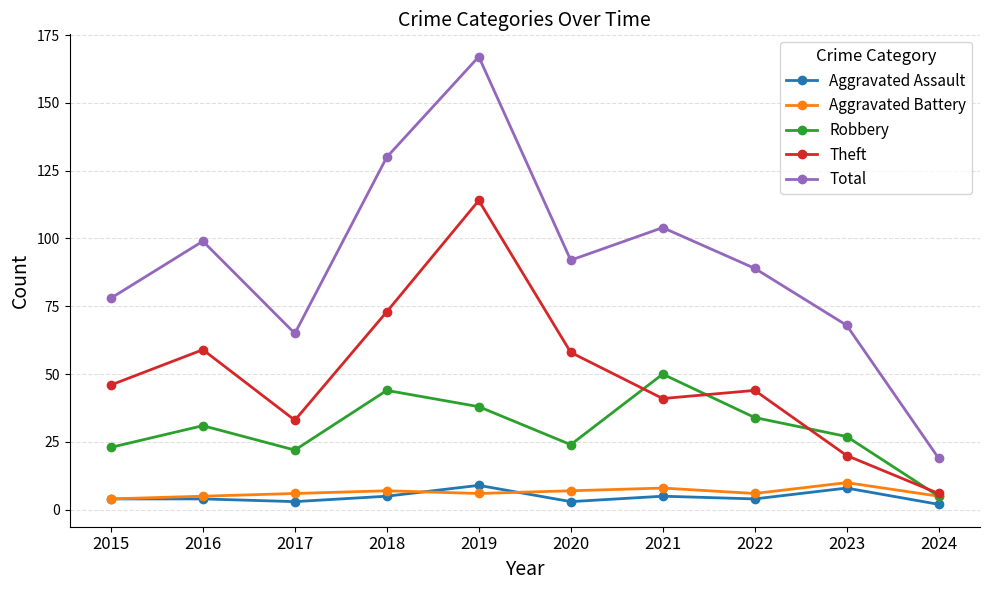

Is it true that Aggravated Battery equals 8 at 2021?

True